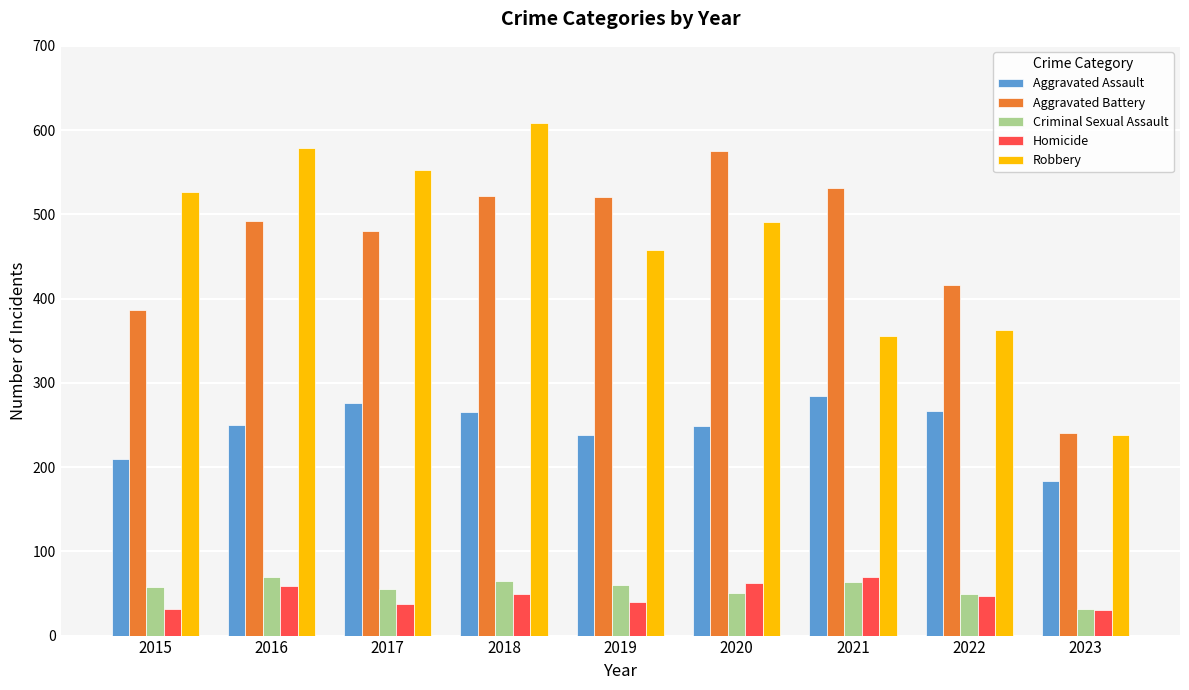

The Aggravated Assault series shows 279 at 2023. True or false?

False